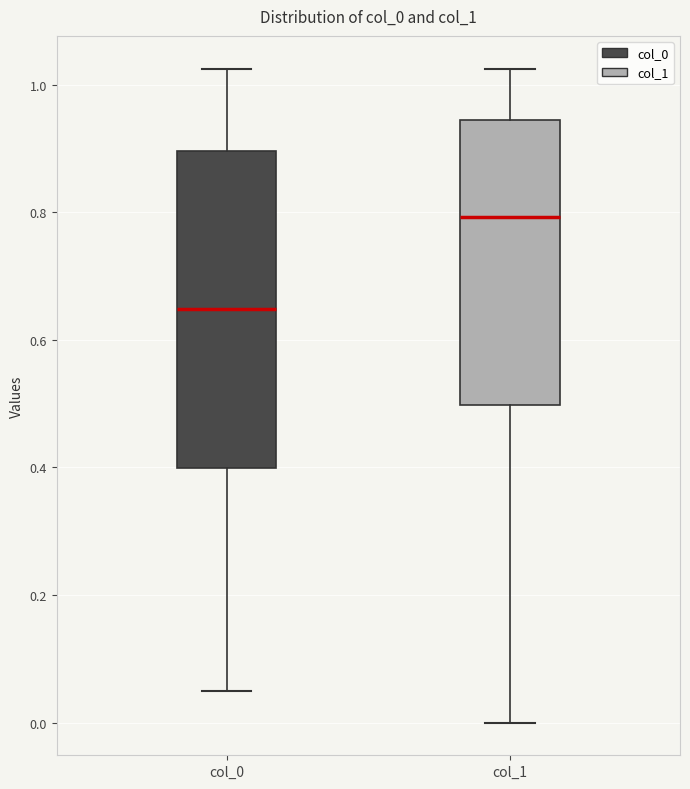

Reading left to right, transcribe this box plot: for each box, give where its median line is, the range the box spans, and where its two whiskers end, as read against the y-axis. The values are not printed on the chart, so give them approximately, as read against the axis.

col_0: median 0.64, box 0.40 to 0.90, whiskers 0.04 to 1.02
col_1: median 0.80, box 0.50 to 0.94, whiskers 0.00 to 1.02